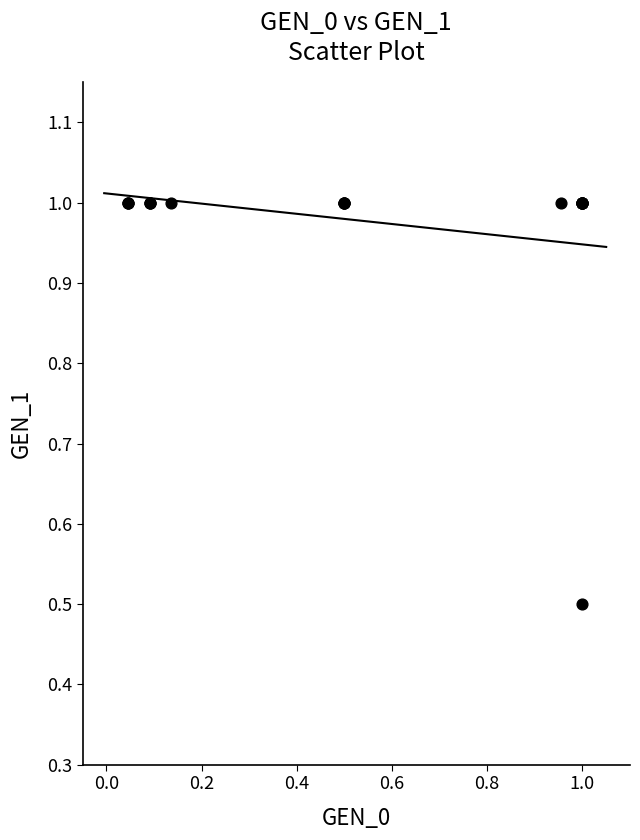

What Y value in the scatter plot is closest to 0?

0.5